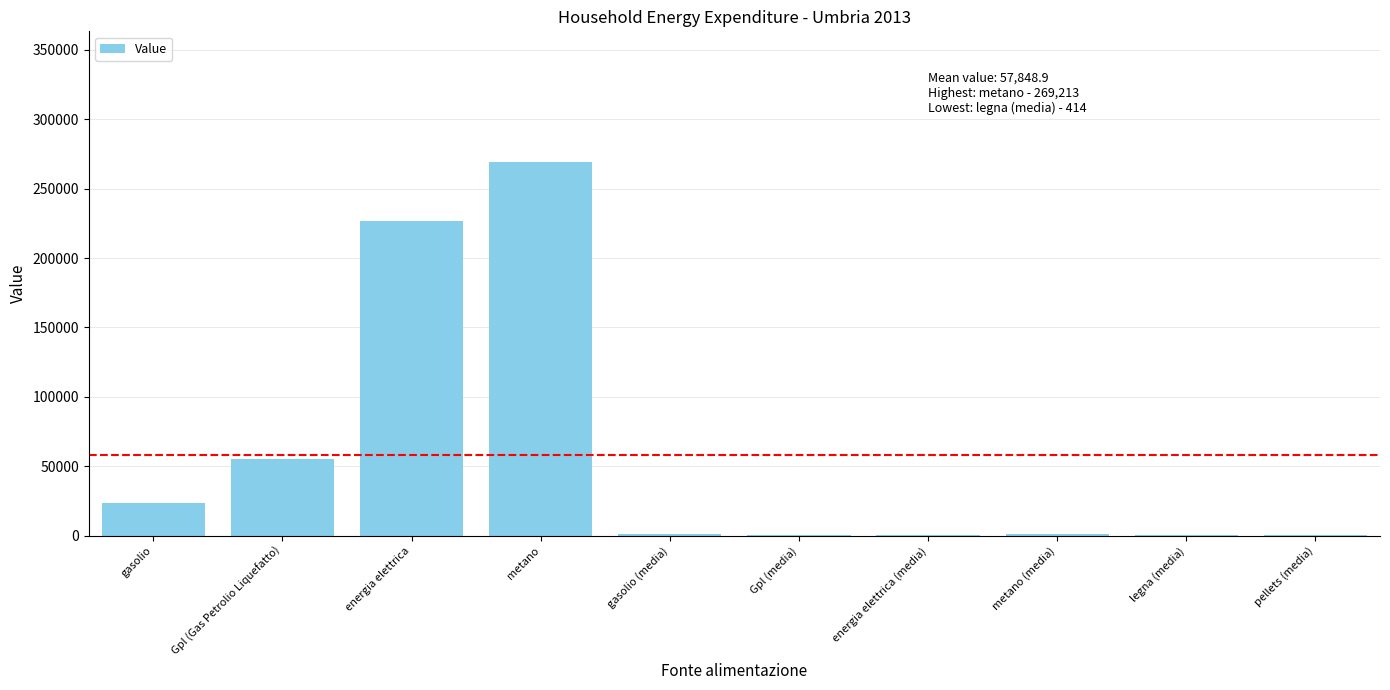

At which category does the chart reach its peak across all series?

metano